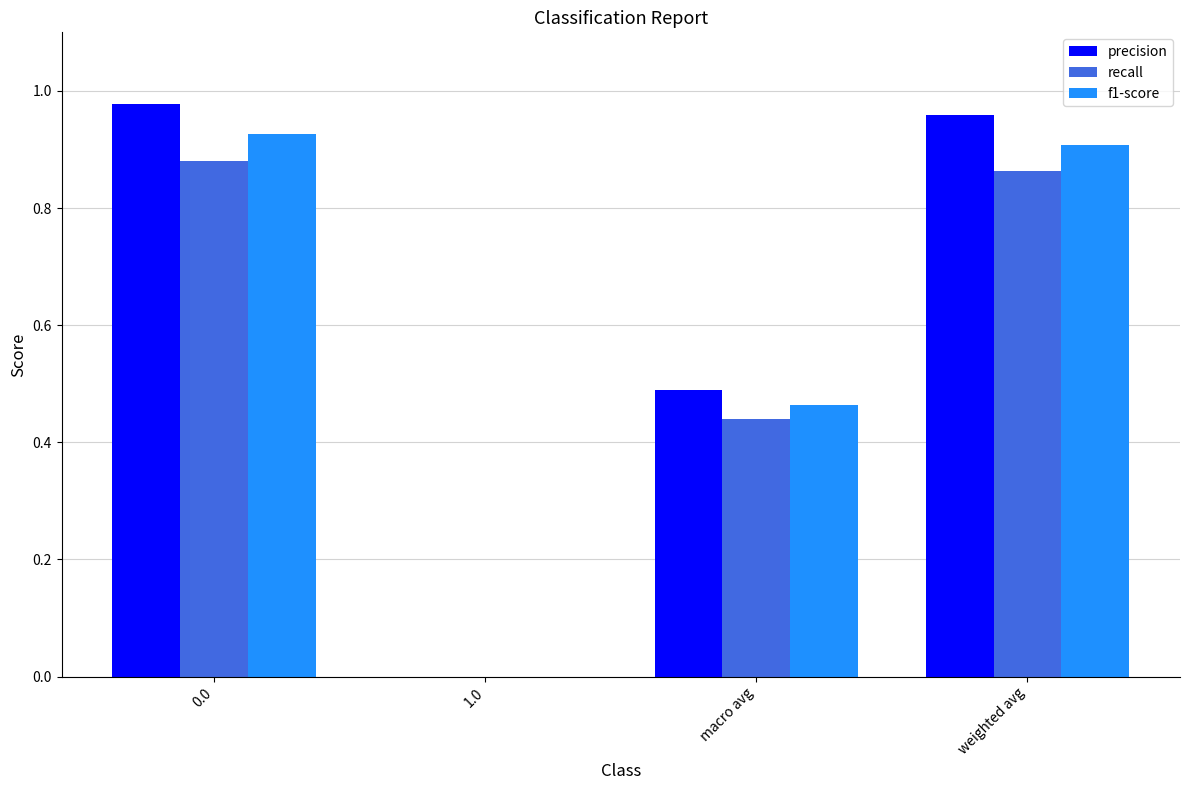

The precision series shows 0.2 at macro avg. True or false?

False